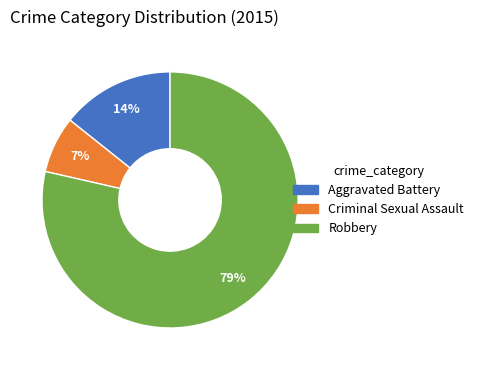

How many slices are in this pie chart?

3